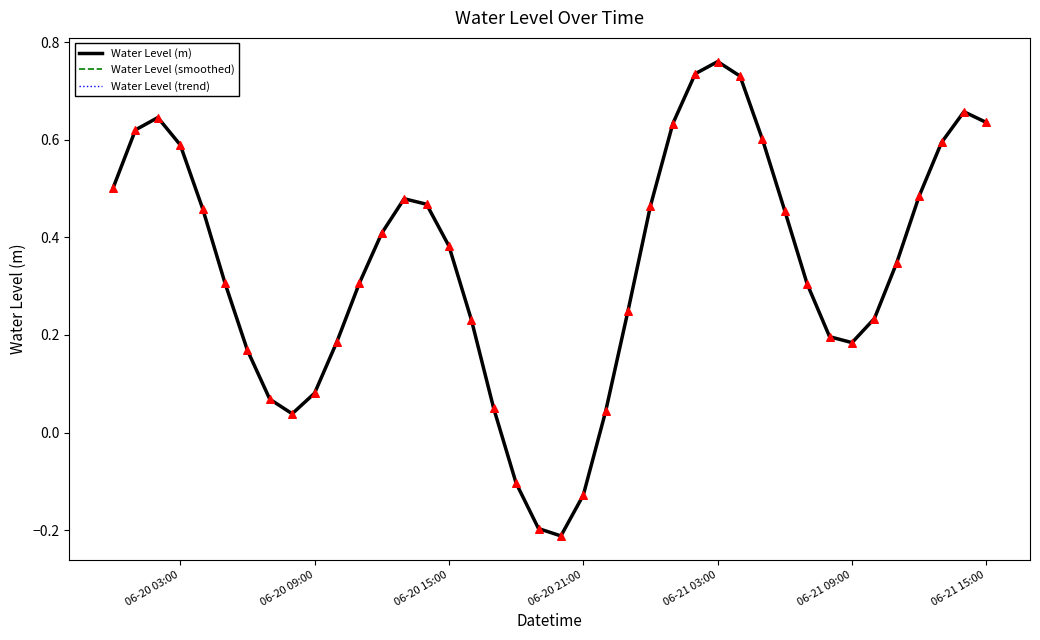

What are all the series names shown in the legend?

Water Level (m), Water Level (smoothed), Water Level (trend)